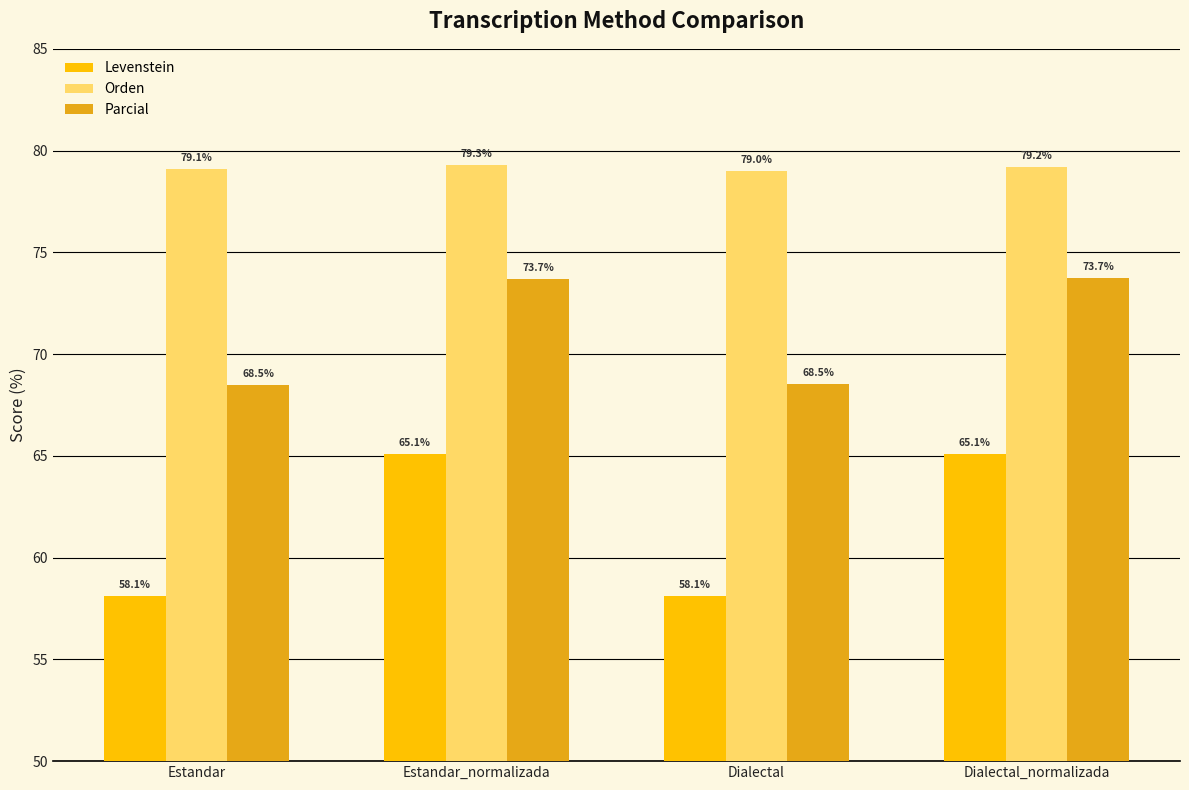

What is the highest value of the Levenstein series?

65.1